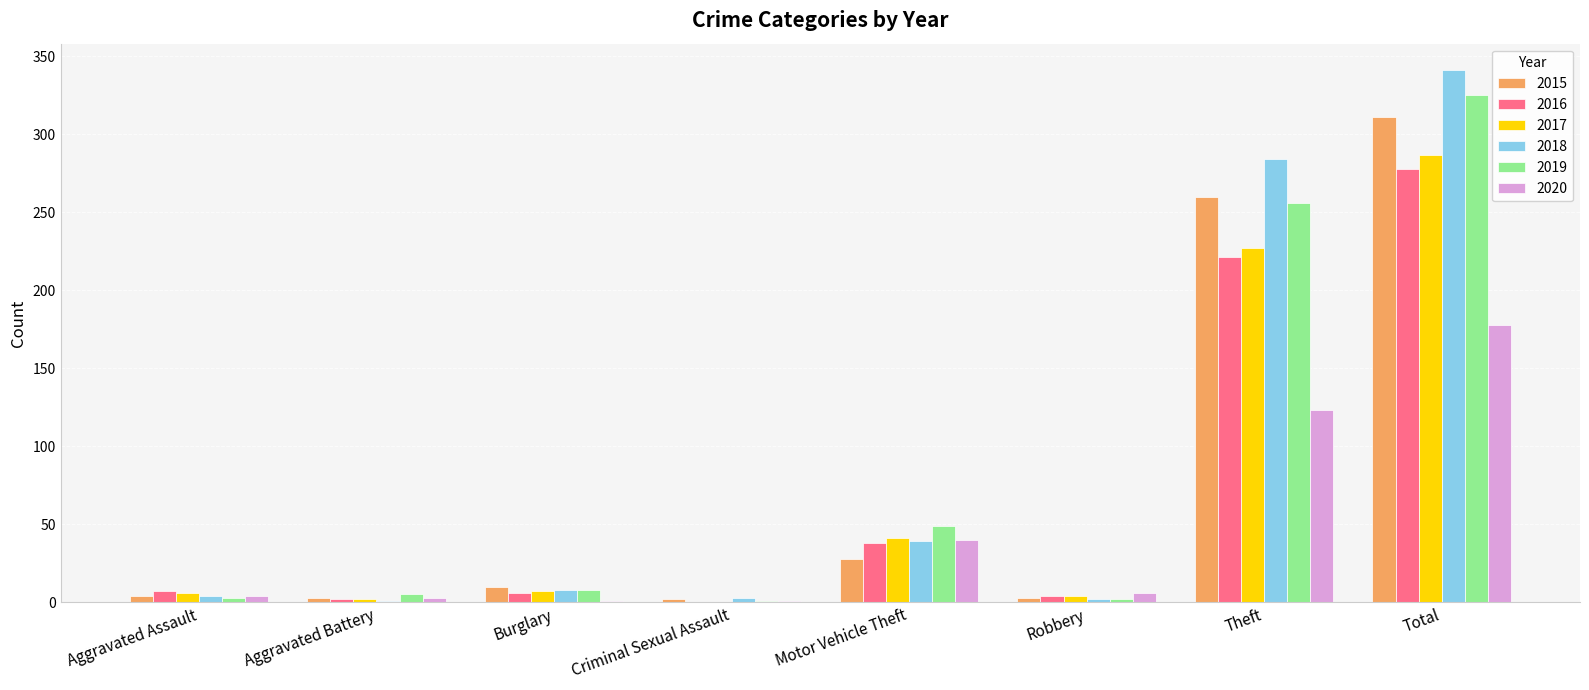

Which series has the widest spread of values?

2018